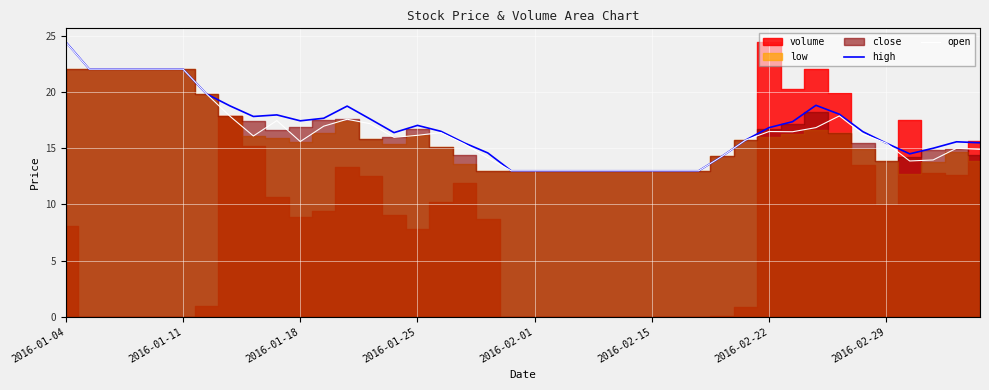

What is the difference between the highest and lowest values at 18?

0.4